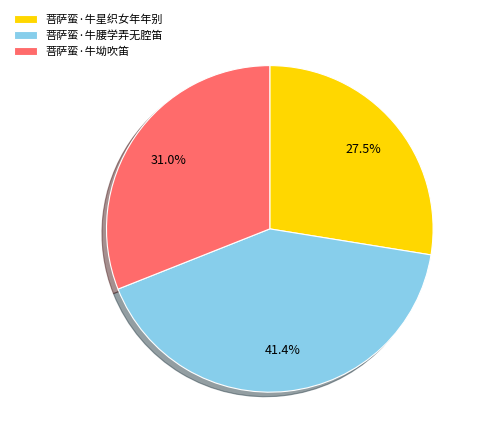

What is the ratio of the value at 菩萨蛮·牛坳吹笛 to the value at 菩萨蛮·牛腰学弄无腔笛?

0.7